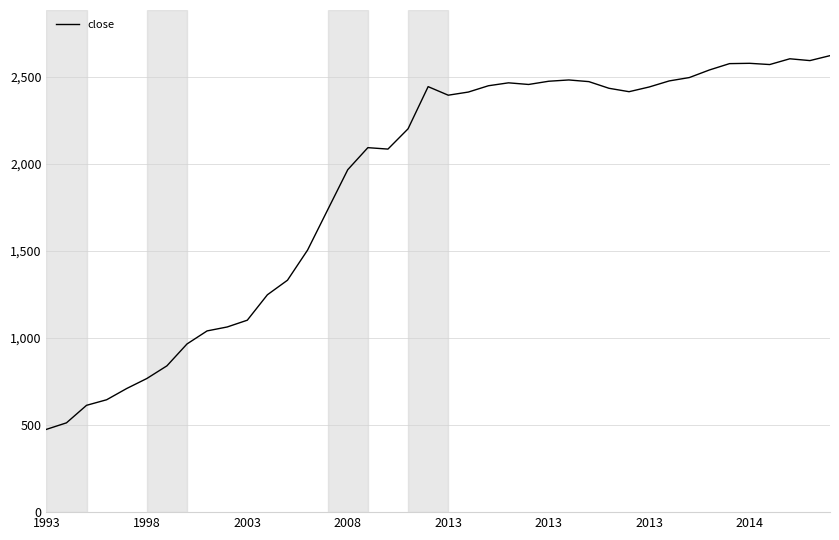

What is the smallest value displayed?

475.3